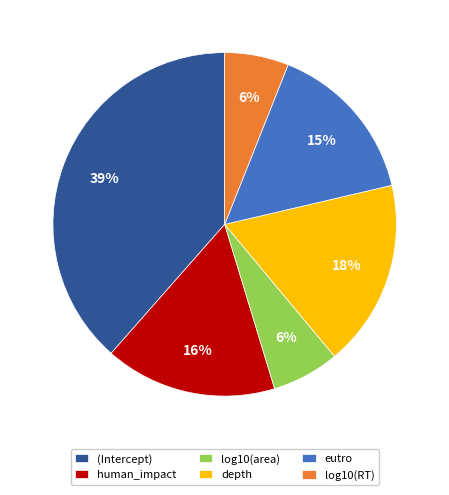

The depth slice represents 18% of the pie. True or false?

True